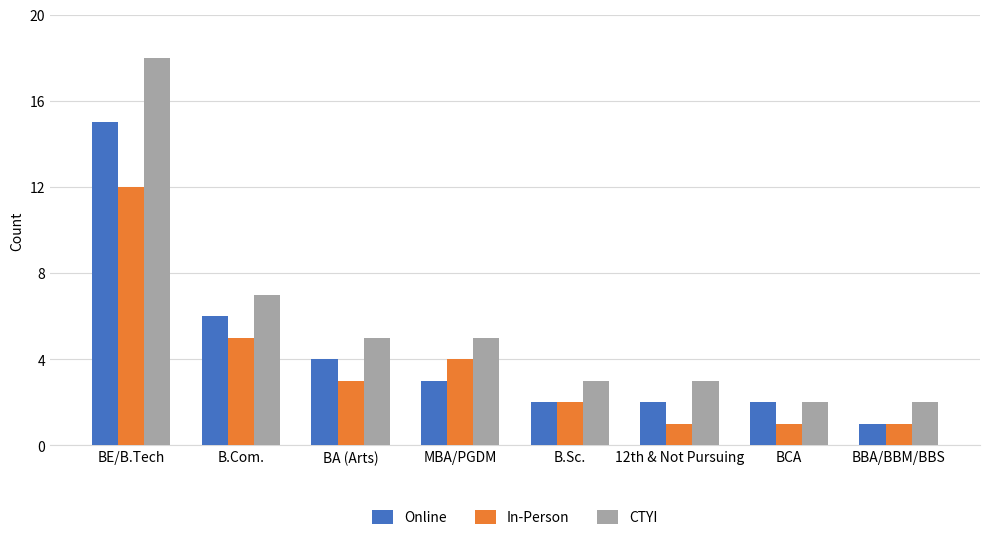

Reading right to left, transcribe all the data shown in this chart.

Online: 1	2	2	2	3	4	6	15
In-Person: 1	1	1	2	4	3	5	12
CTYI: 2	2	3	3	5	5	7	18